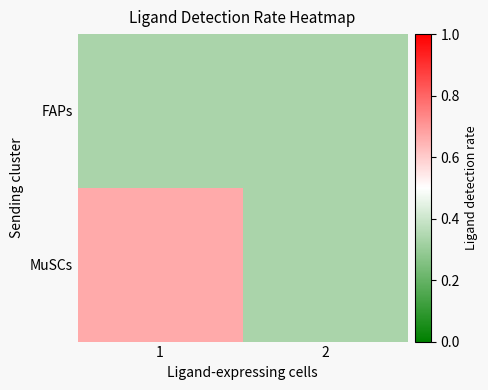

Reading left to right, what are all the values shown in this chart?

FAPs: 1=0.3	2=0.3
MuSCs: 1=0.7	2=0.3